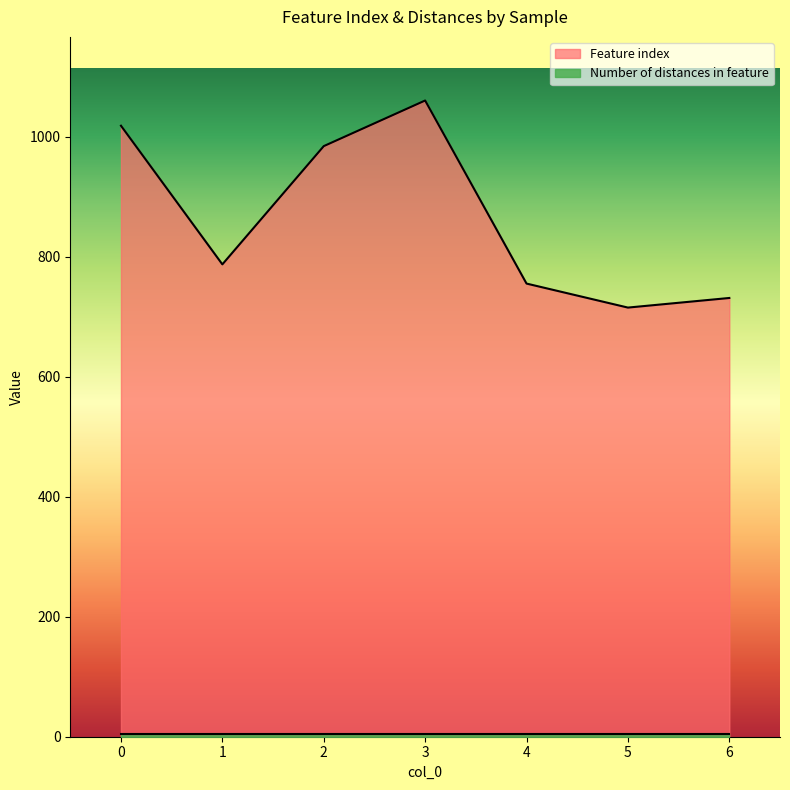

True or false: the data shows 1143 at 1.

False